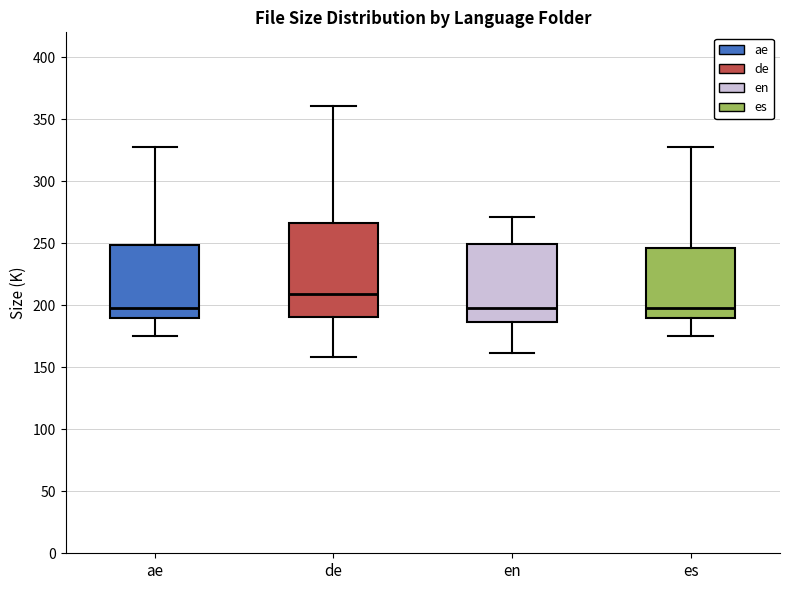

Where does the median line of the box for en sit on the y-axis? The values are not printed on the chart, so give them approximately, as read against the axis.

200